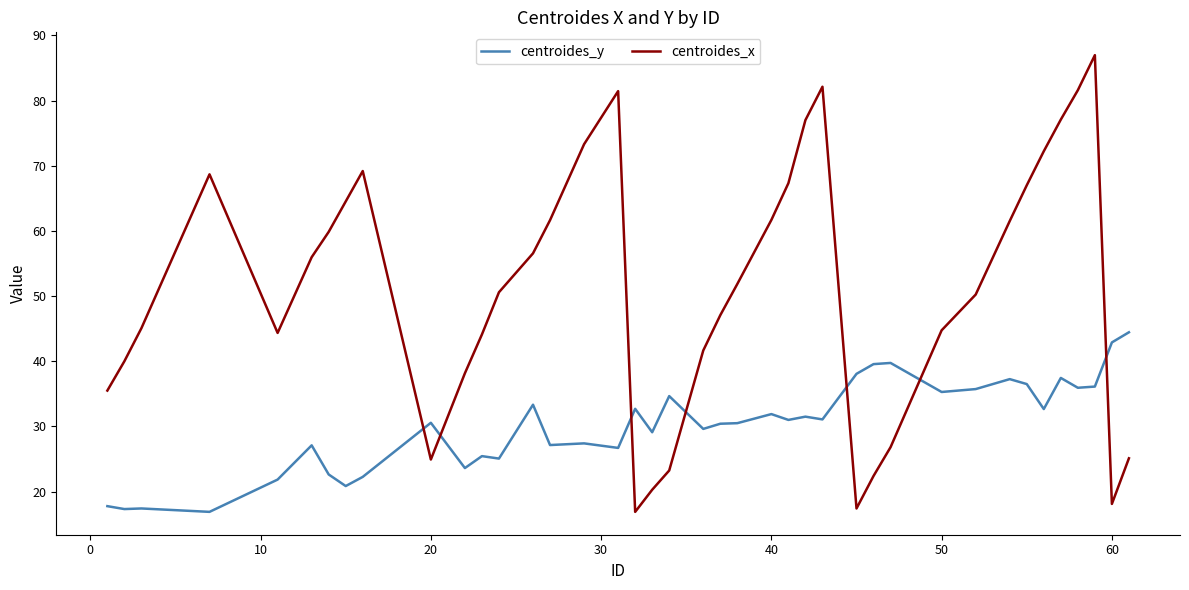

What is the maximum value for centroides_x?

87.0